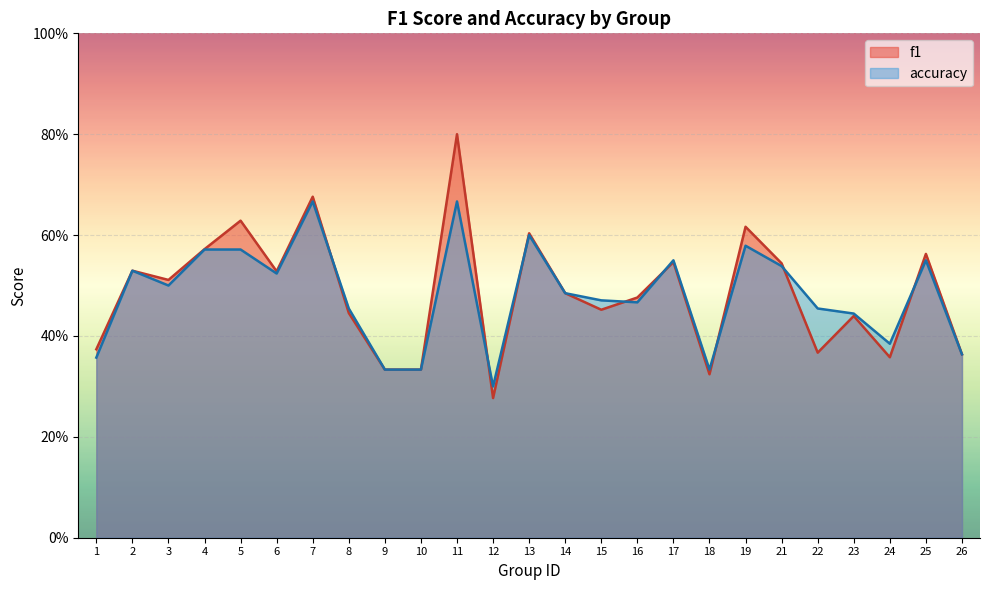

Where do accuracy and f1 first cross each other?

7 and 8